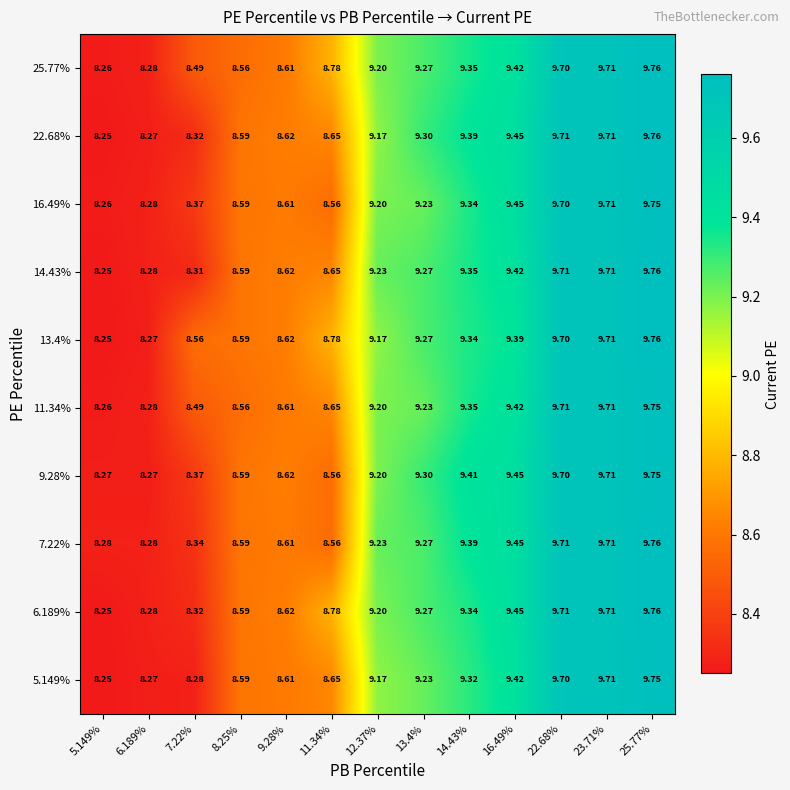

Is the value of 16.49% at 14.43% greater than the value of 25.77% at 25.77%?

No